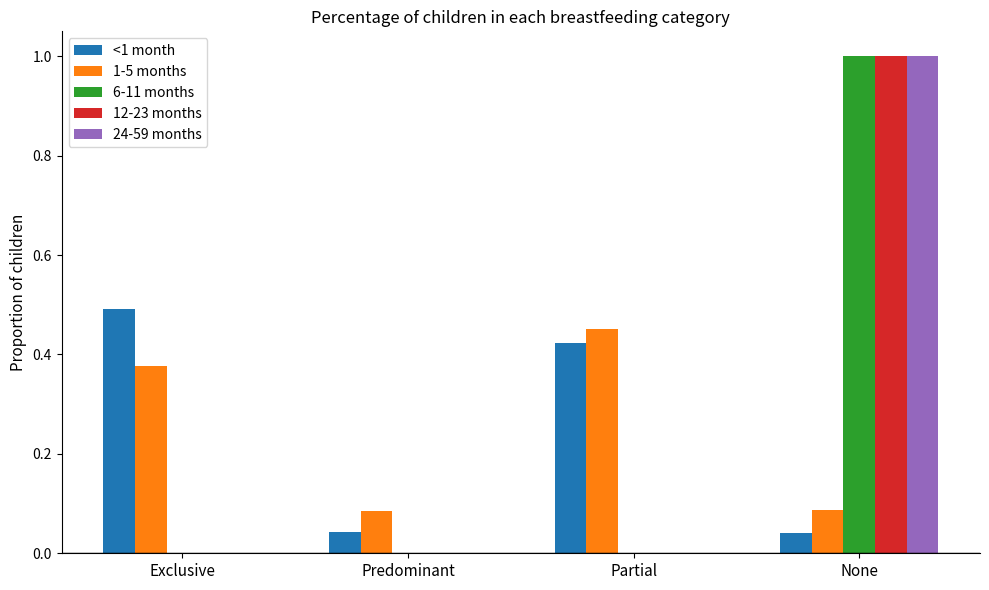

True or false: <1 month has a value of 0.1 at Predominant.

False